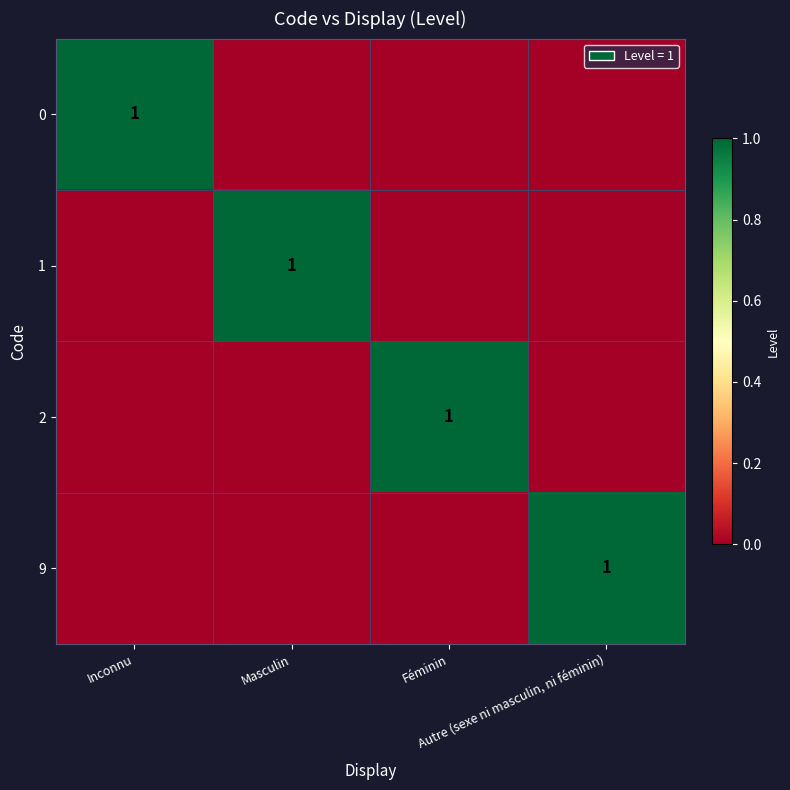

Which category has the lowest value in the 9 series?

Inconnu